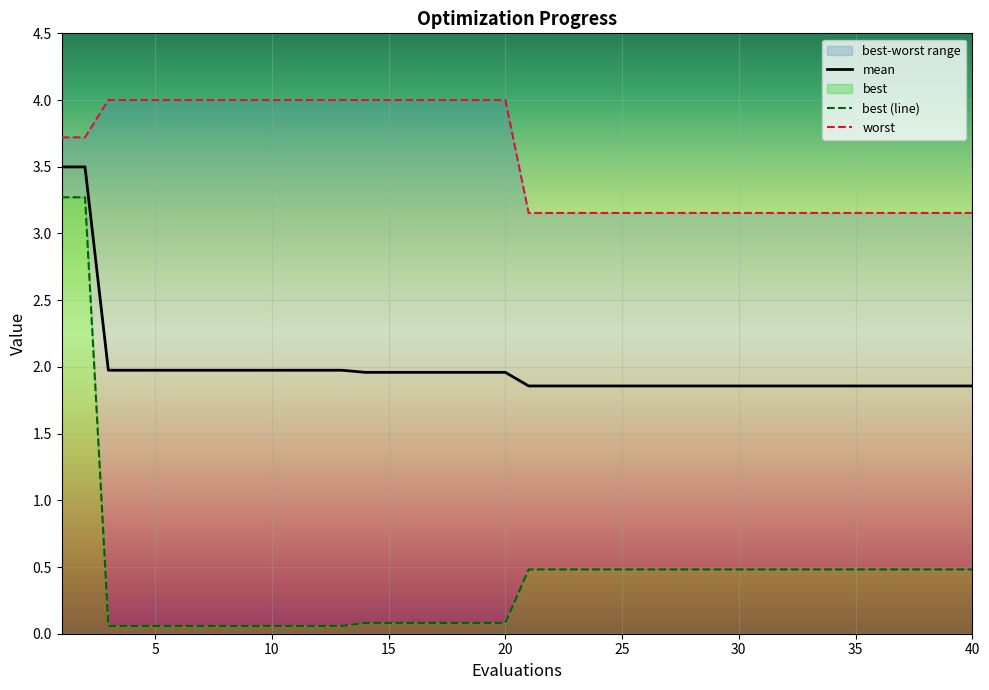

True or false: best (line) and worst intersect in this chart.

False